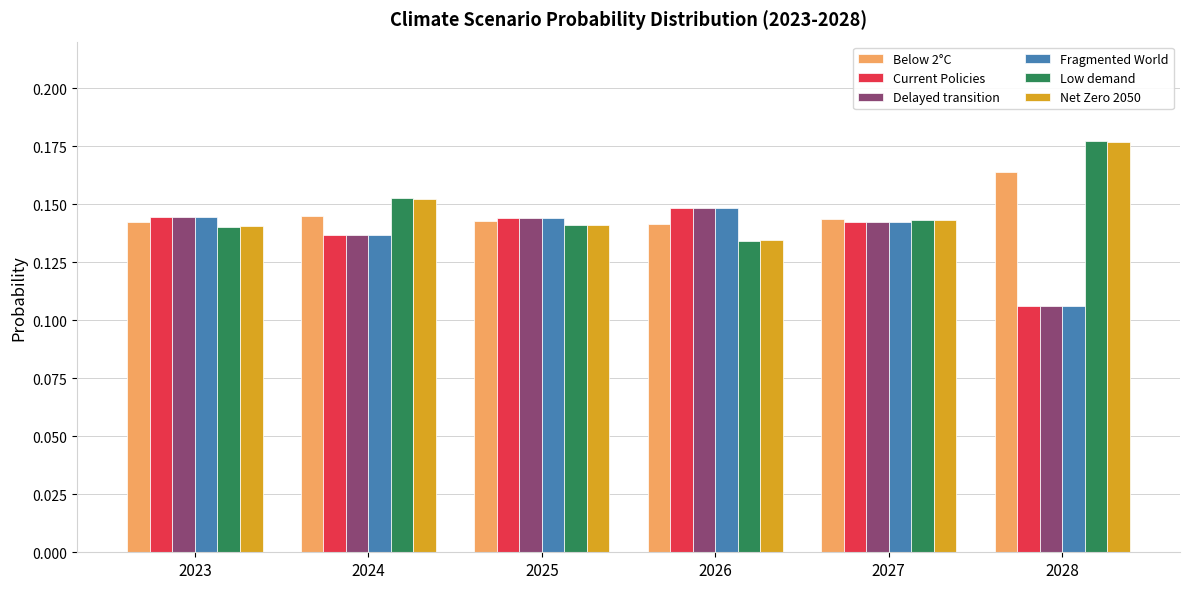

What is the total value across all series at 2027?

0.9